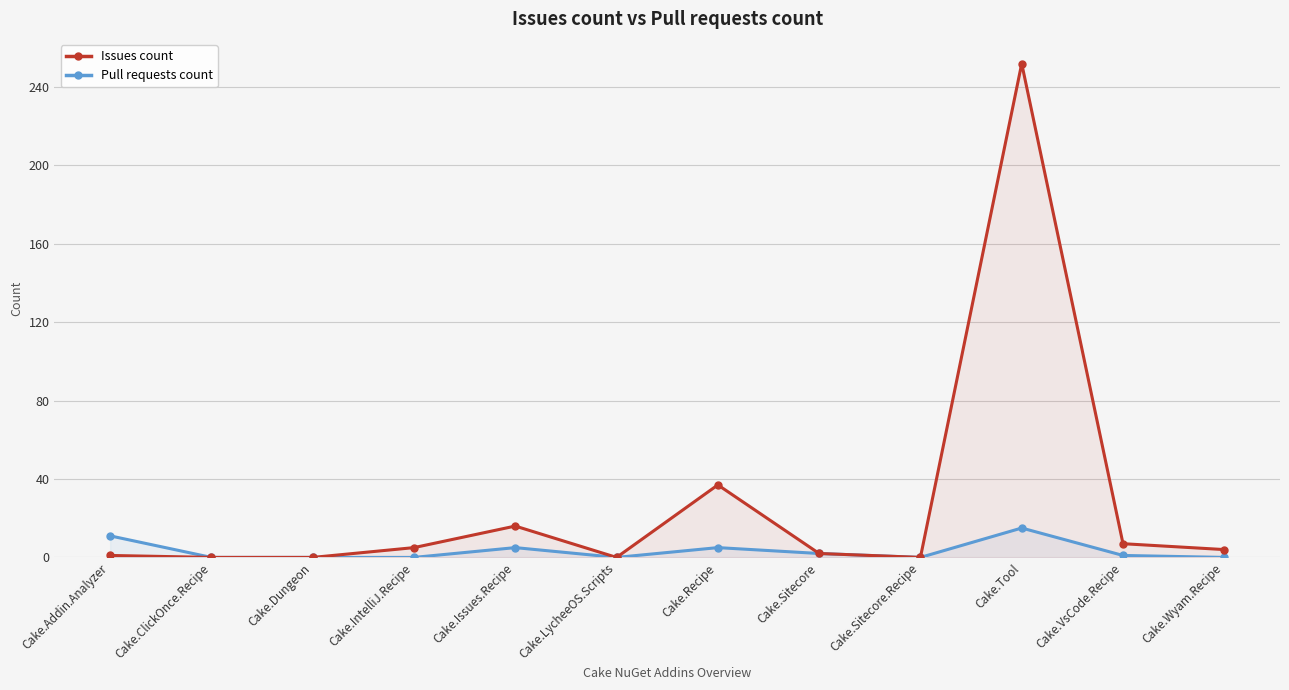

How many positive values does the Issues count series have?

8